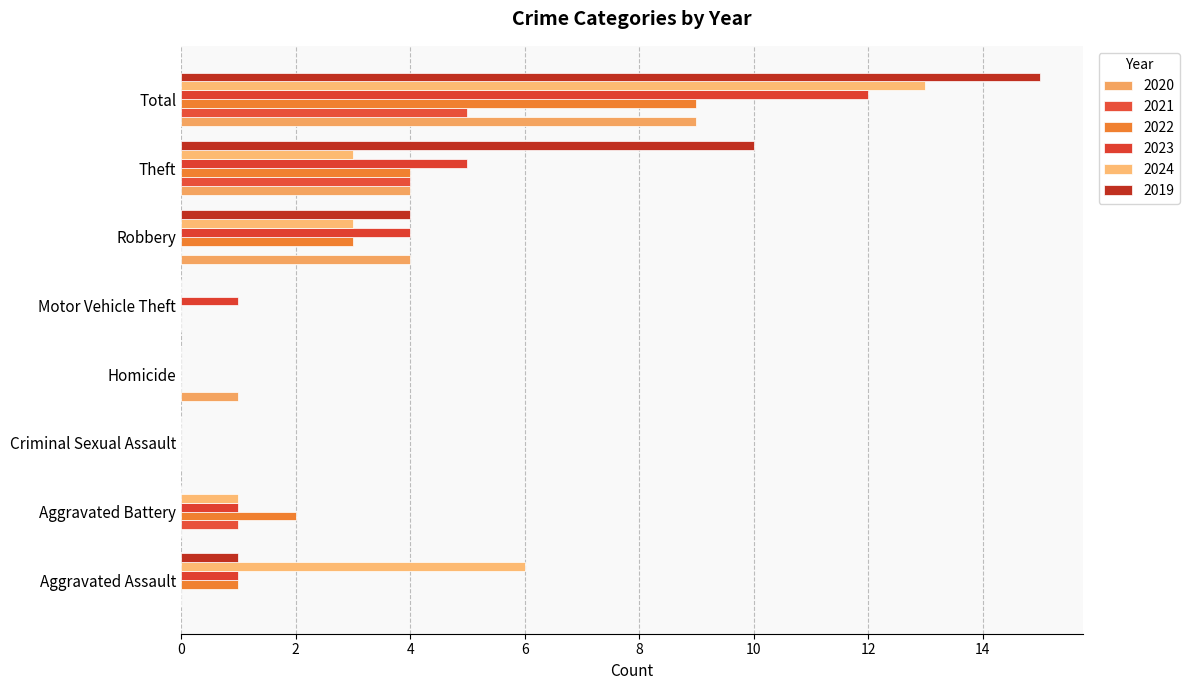

What is the difference between the 2023 values at Theft and Total?

7